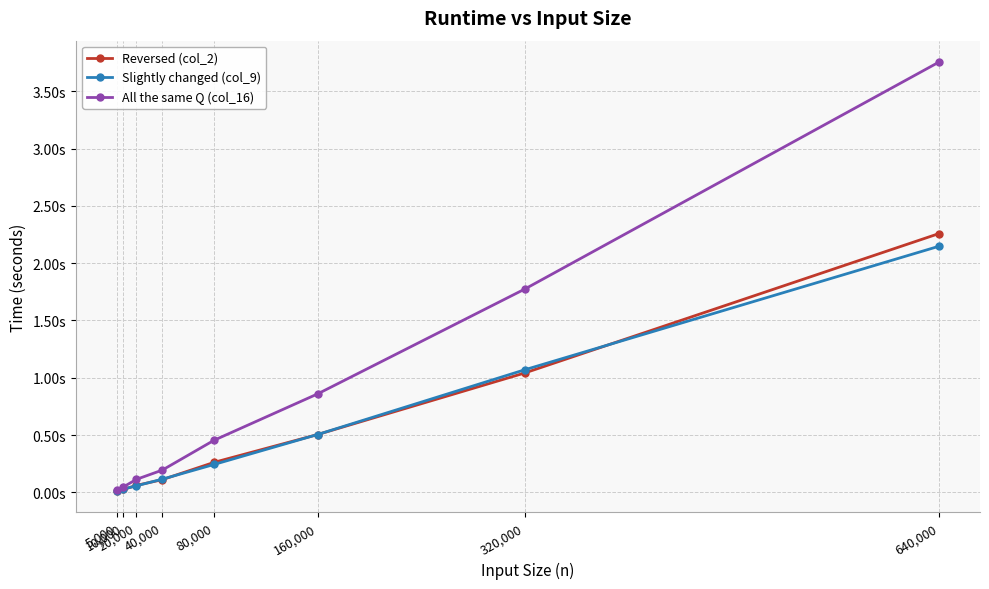

Does the chart have visible grid lines?

Yes